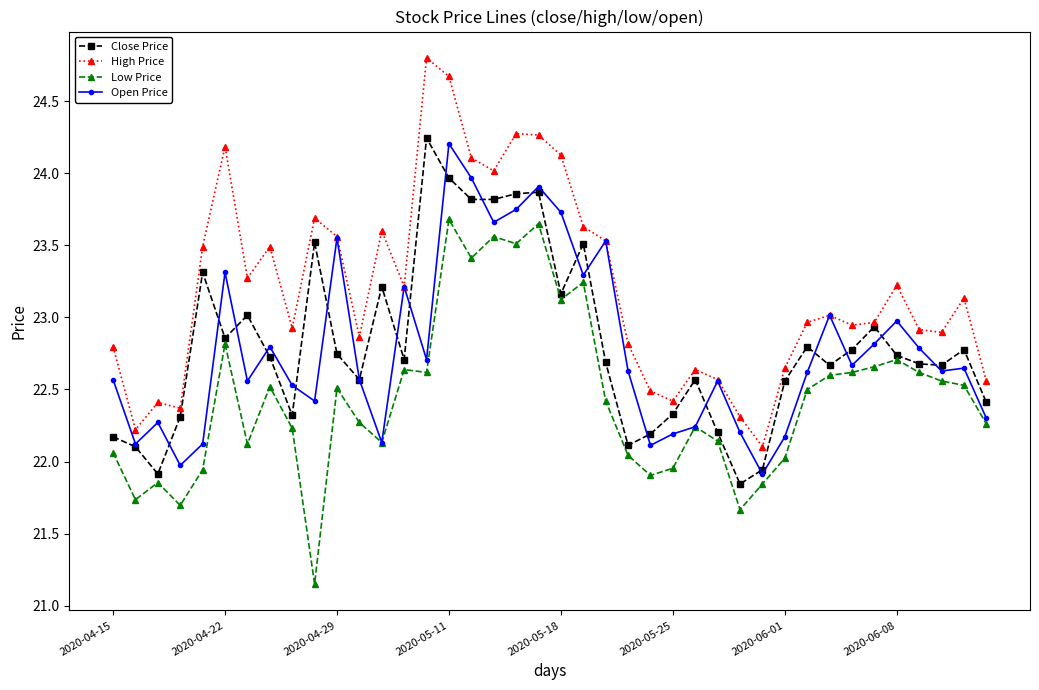

Which series has the widest spread of values?

High Price